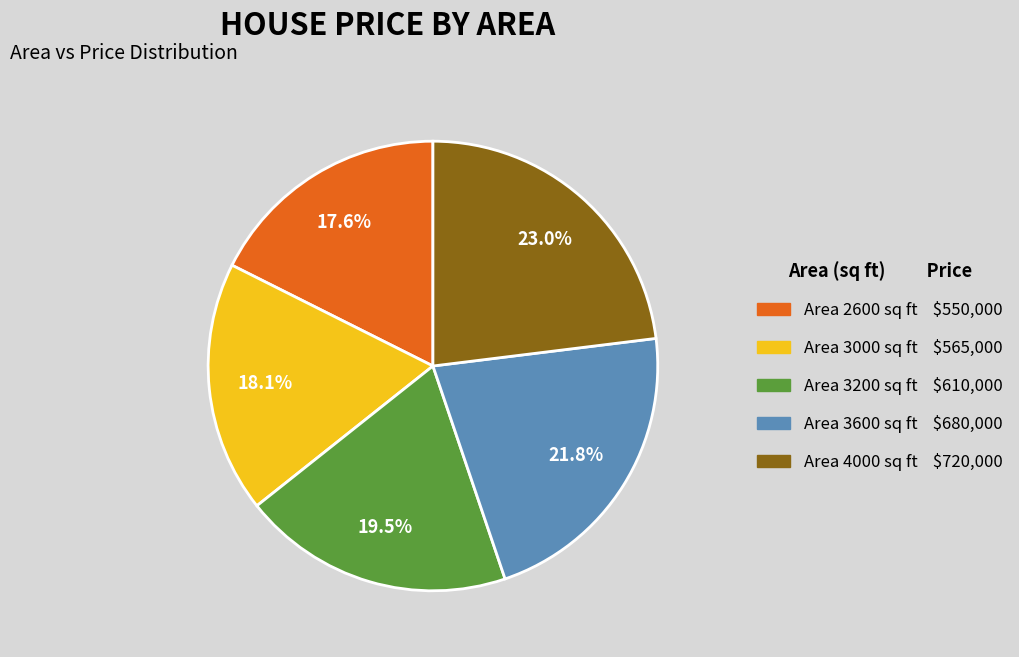

To the nearest percent, what is the average slice percentage?

20%